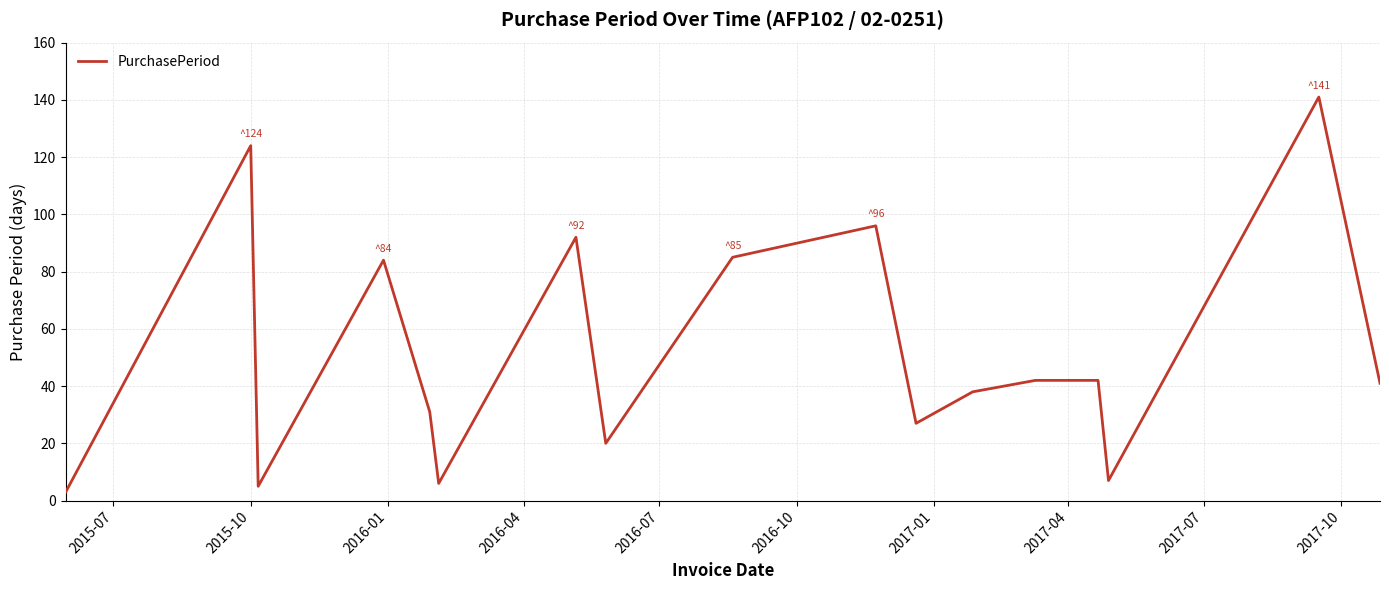

What is the greatest value displayed?

141